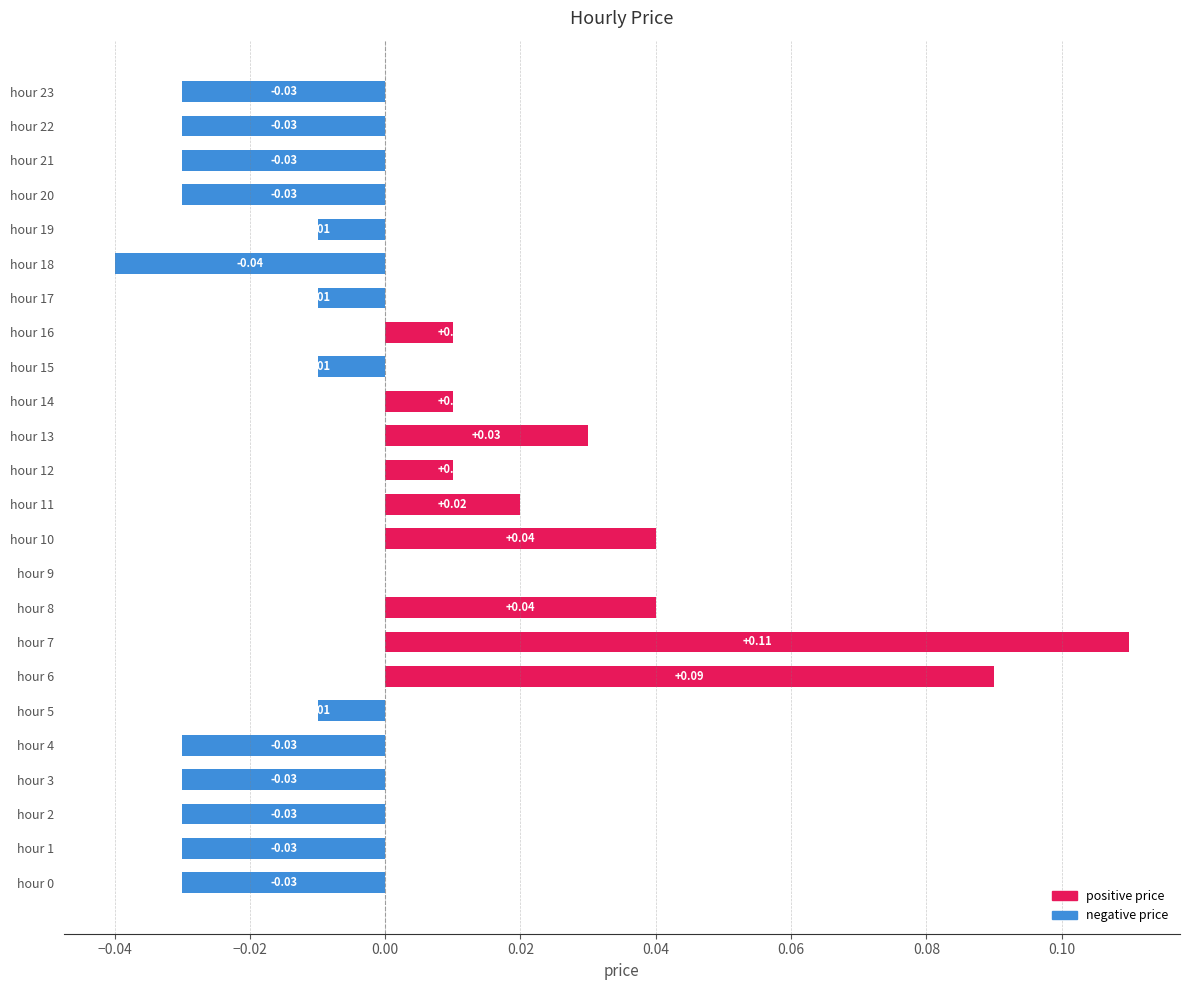

Which has a higher value, hour 22 or hour 11?

hour 11